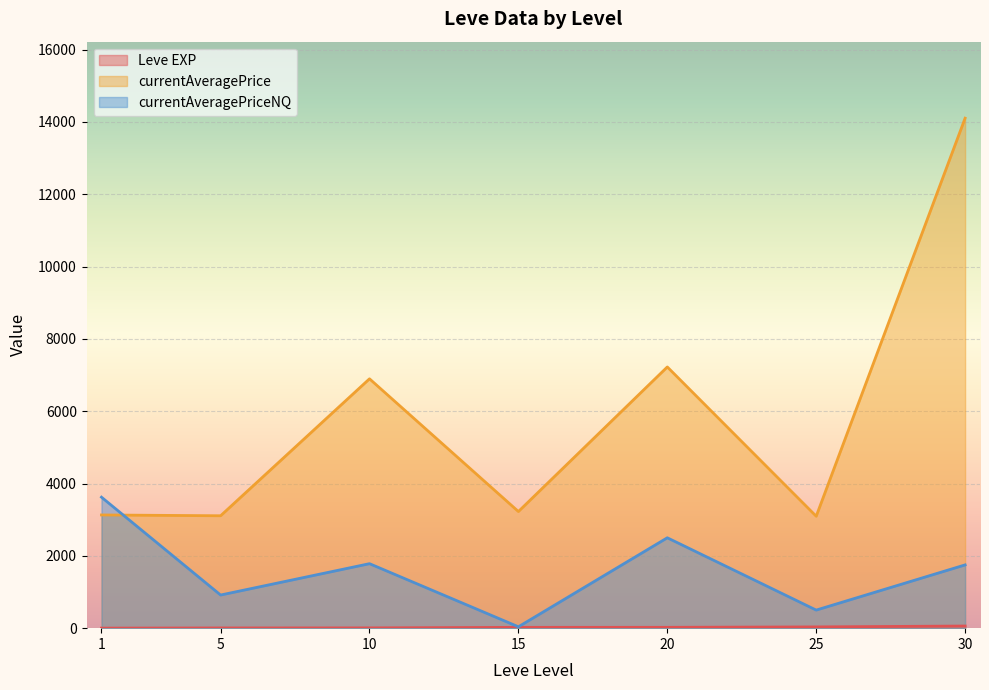

At which category is the sum across all series the highest?

30